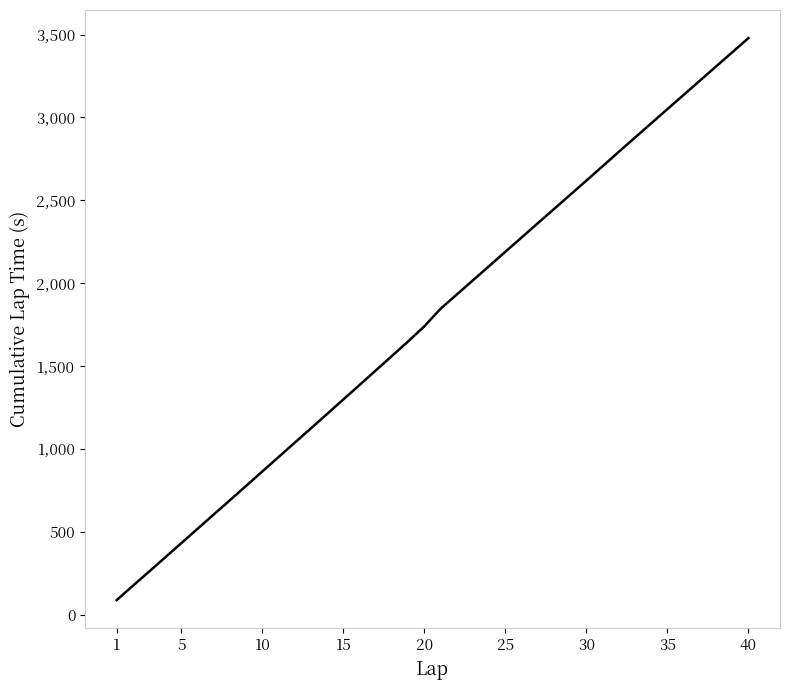

What is the smallest value displayed?

88.8